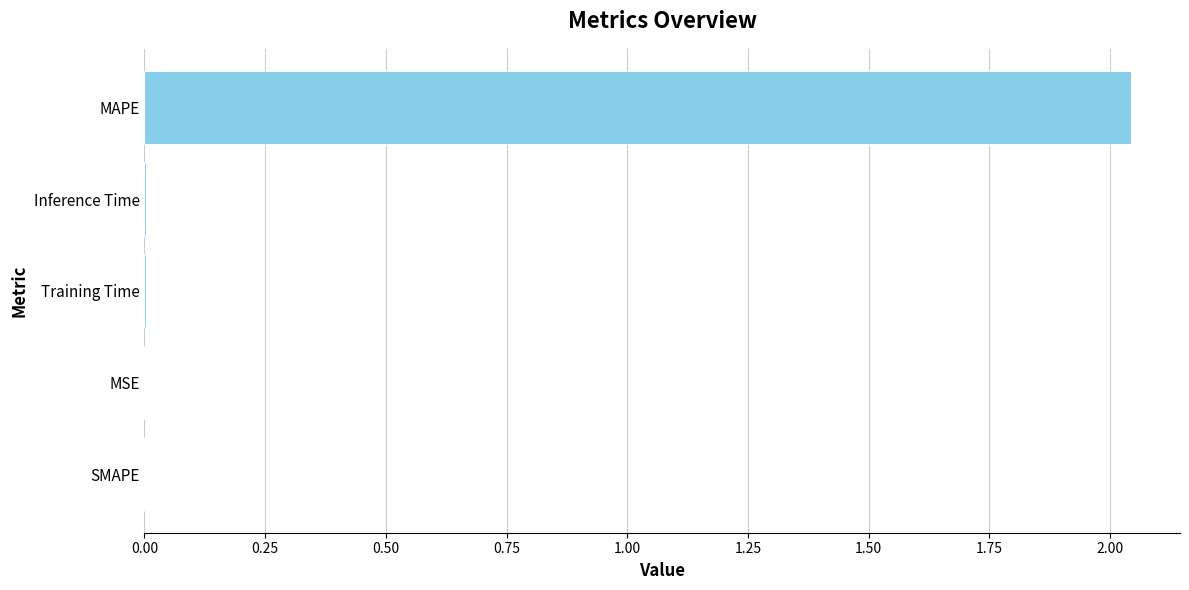

The value at Inference Time is 0.0. True or false?

True